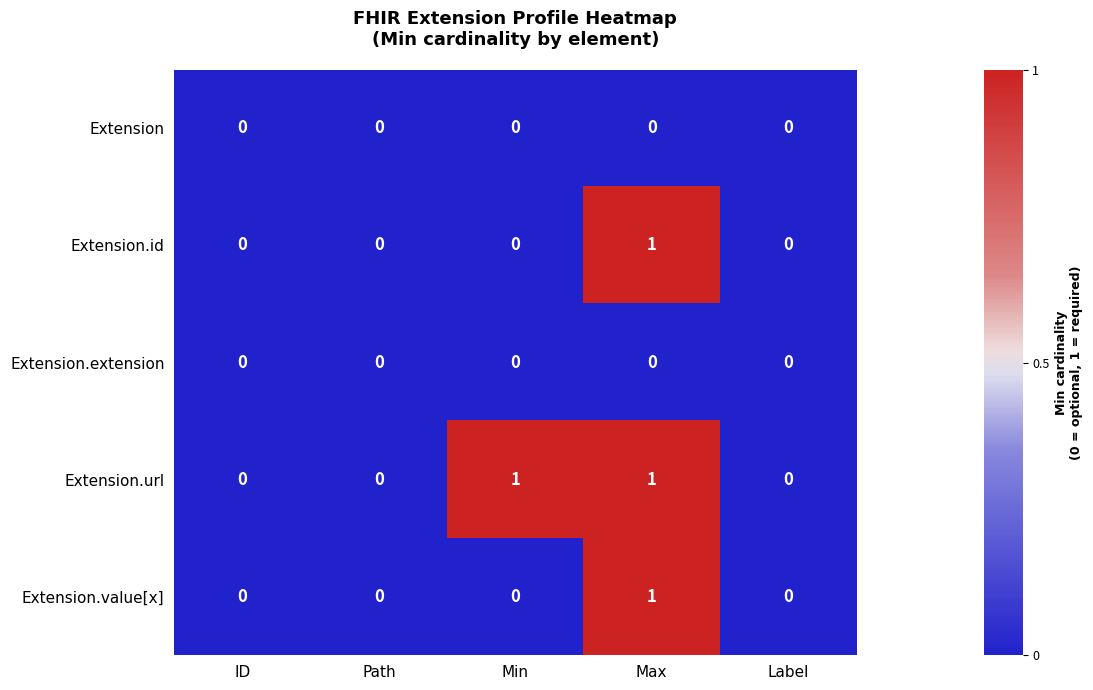

Reading left to right, transcribe all the data shown in this chart.

Extension: 0	0	0	0	0
Extension.id: 0	0	0	1	0
Extension.extension: 0	0	0	0	0
Extension.url: 0	0	1	1	0
Extension.value[x]: 0	0	0	1	0